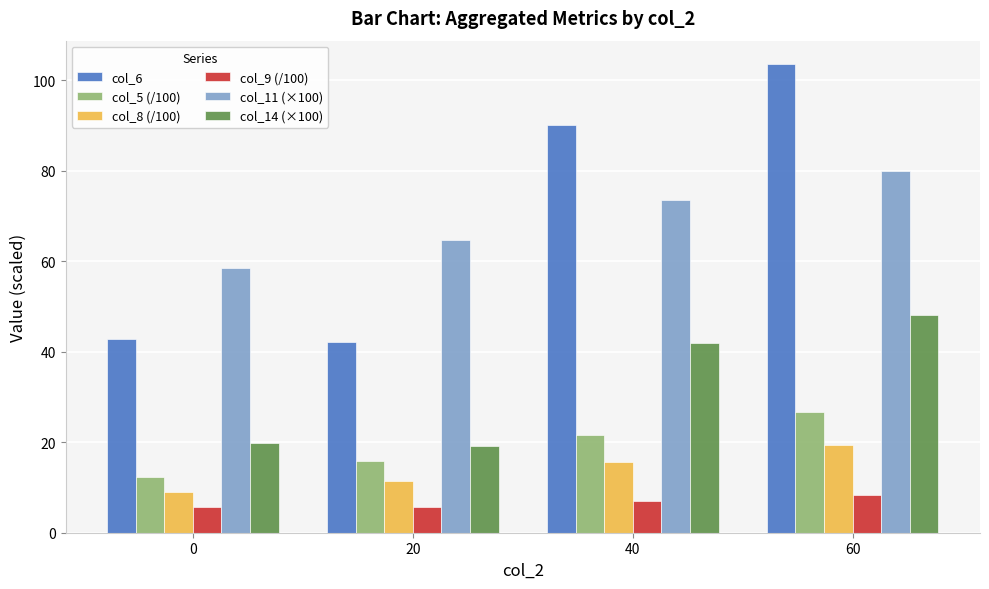

What is the value of the col_11 (×100) bar at the 3rd from the left?

73.5